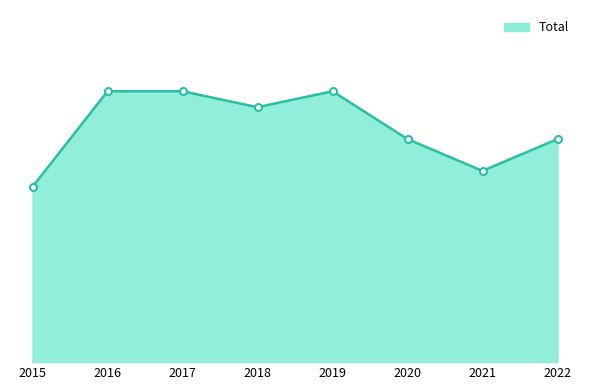

Reading right to left, list all the values displayed in this chart.

14	12	14	17	16	17	17	11